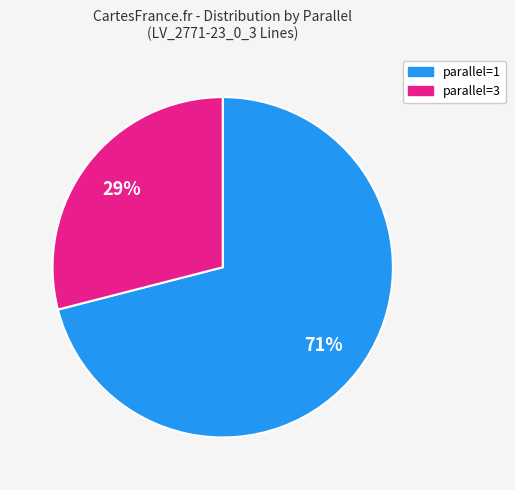

True or false: parallel=3 accounts for 29% of the total.

True